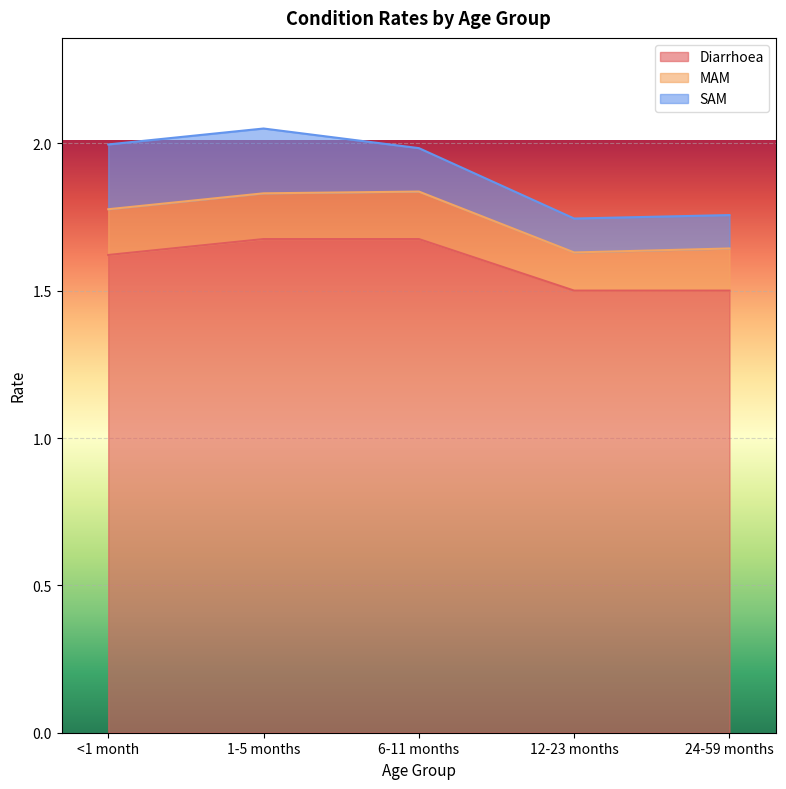

Reading left to right, transcribe all the data shown in this chart.

Diarrhoea: <1 month=1.6	1-5 months=1.7	6-11 months=1.7	12-23 months=1.5	24-59 months=1.5
MAM: <1 month=0.2	1-5 months=0.2	6-11 months=0.2	12-23 months=0.1	24-59 months=0.1
SAM: <1 month=0.2	1-5 months=0.2	6-11 months=0.1	12-23 months=0.1	24-59 months=0.1